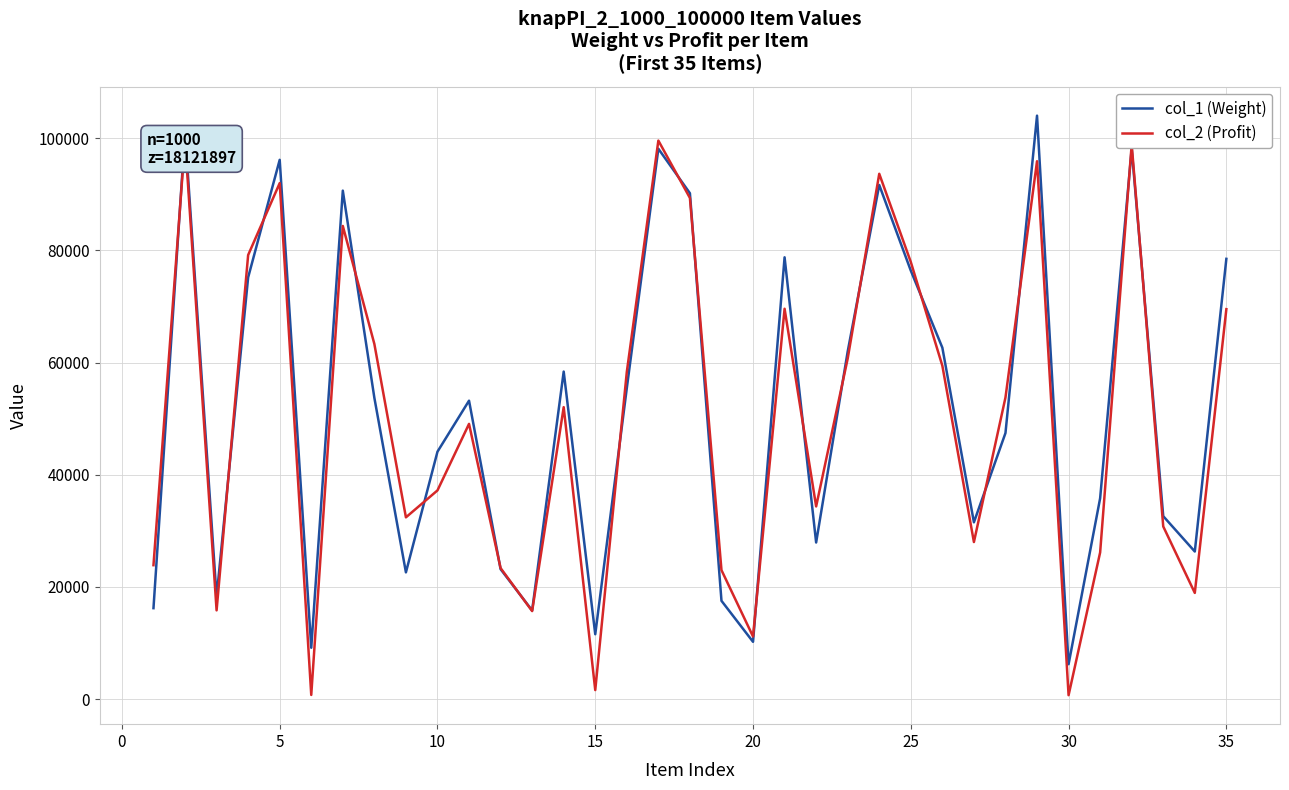

What is the minimum value for col_1 (Weight)?

6212